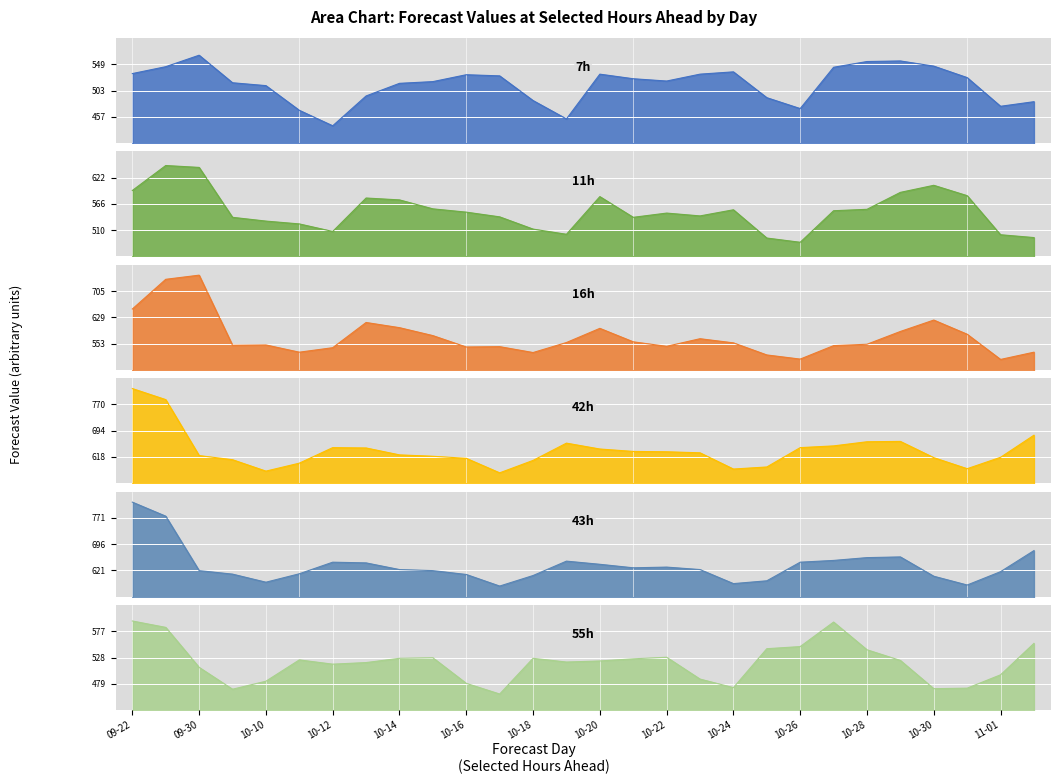

How many lines are shown in the chart?

6